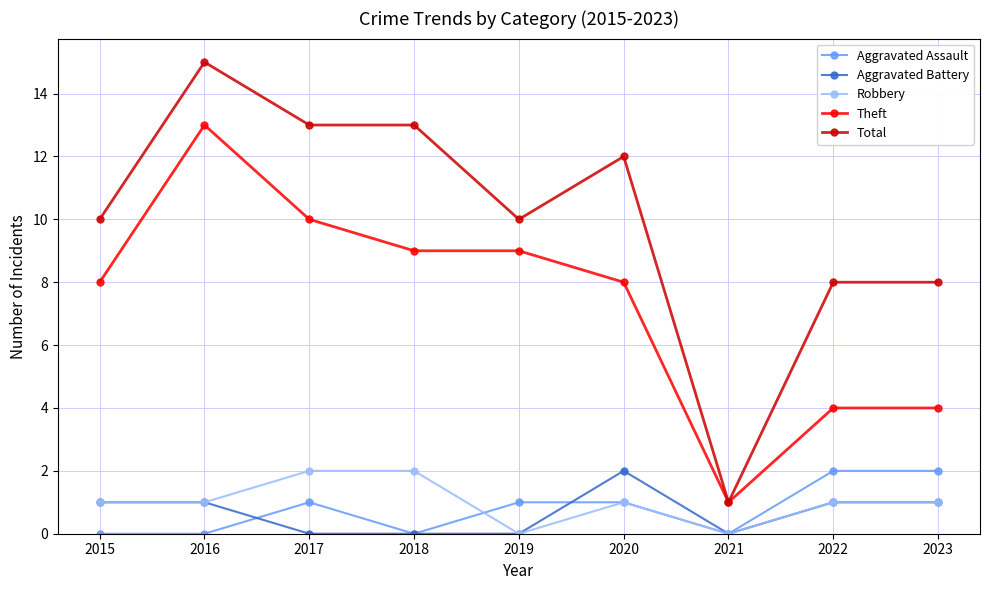

Which category has the highest value across all series?

2016